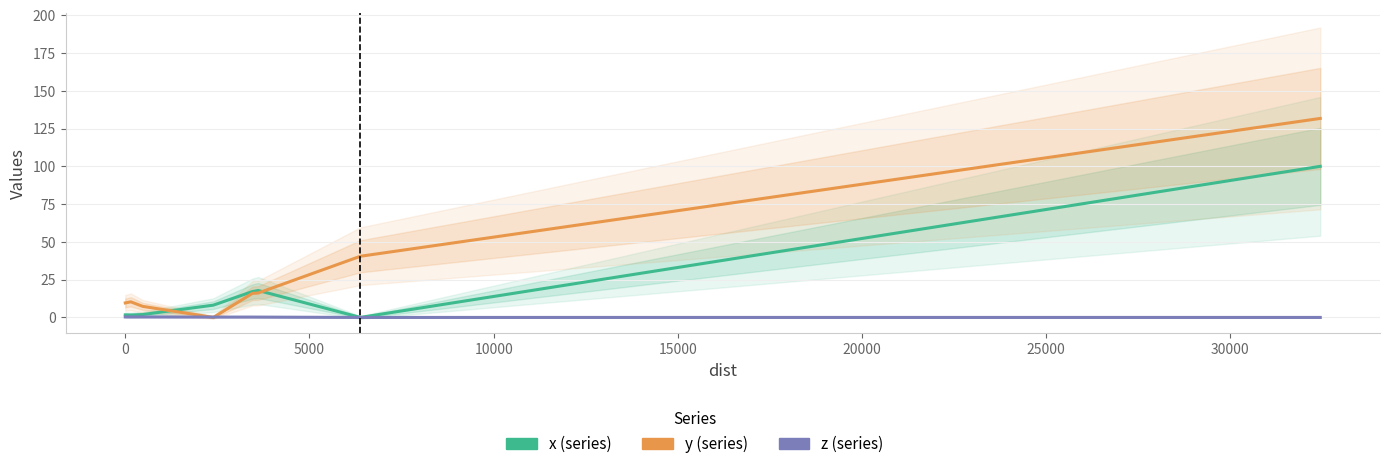

Which series has the largest total across all categories?

y